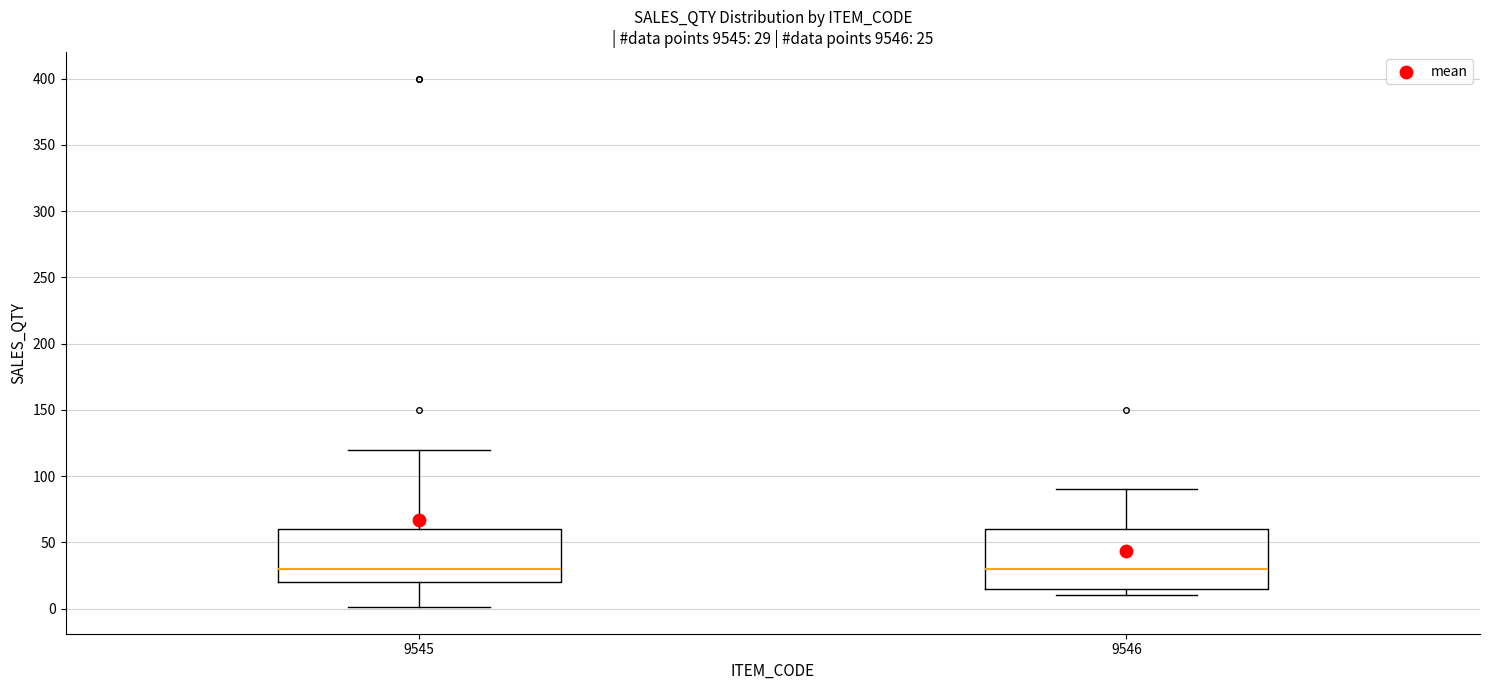

Which box is the tallest, from its lower edge to its upper edge?

9546